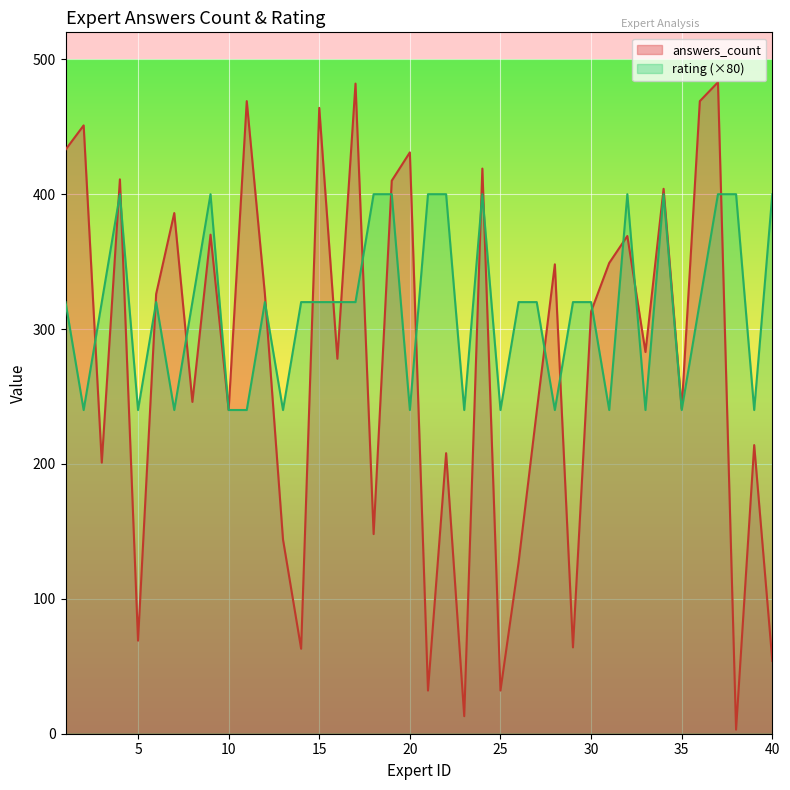

List the labels in order of rating value, largest first.

4, 9, 18, 19, 21, 22, 24, 32, 34, 37, 38, 40, 1, 3, 6, 8, 12, 14, 15, 16, 17, 26, 27, 29, 30, 36, 2, 5, 7, 10, 11, 13, 20, 23, 25, 28, 31, 33, 35, 39